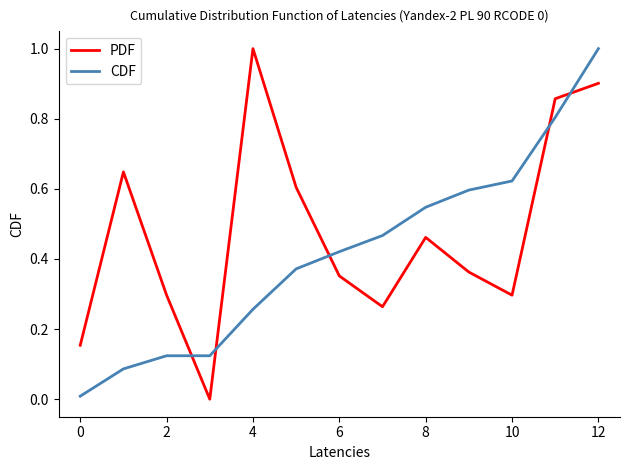

After their last crossing, which series has the higher values: PDF or CDF?

CDF